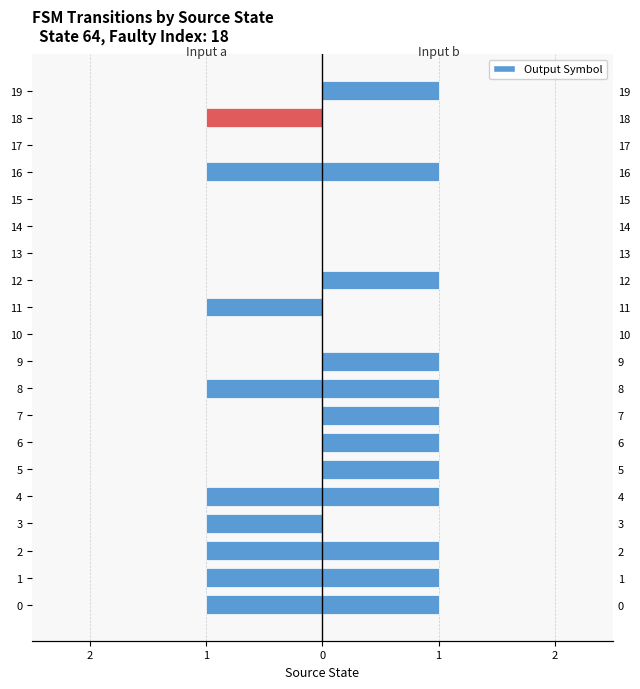

Which series has the largest range (max minus min)?

Input a